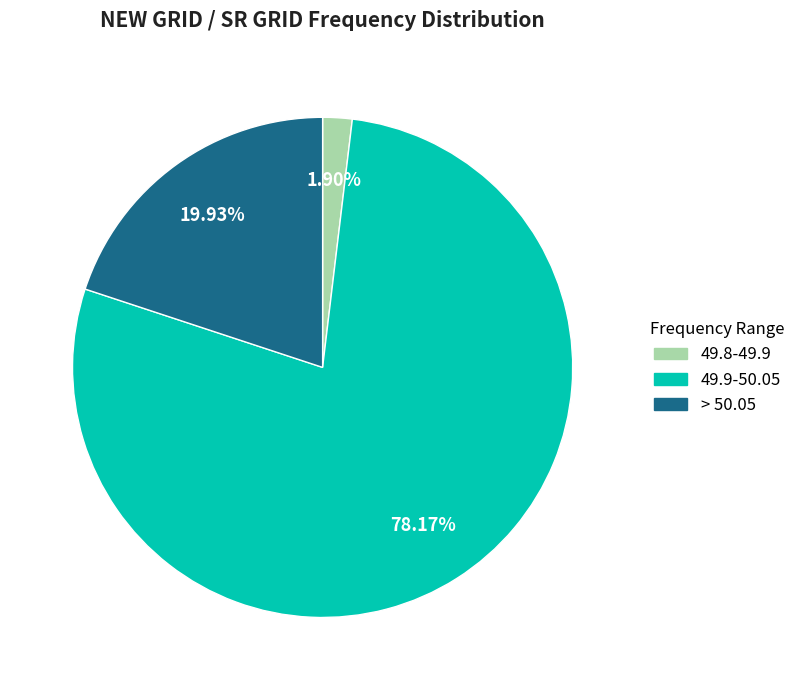

Which has a higher value, > 50.05 or 49.8-49.9?

> 50.05